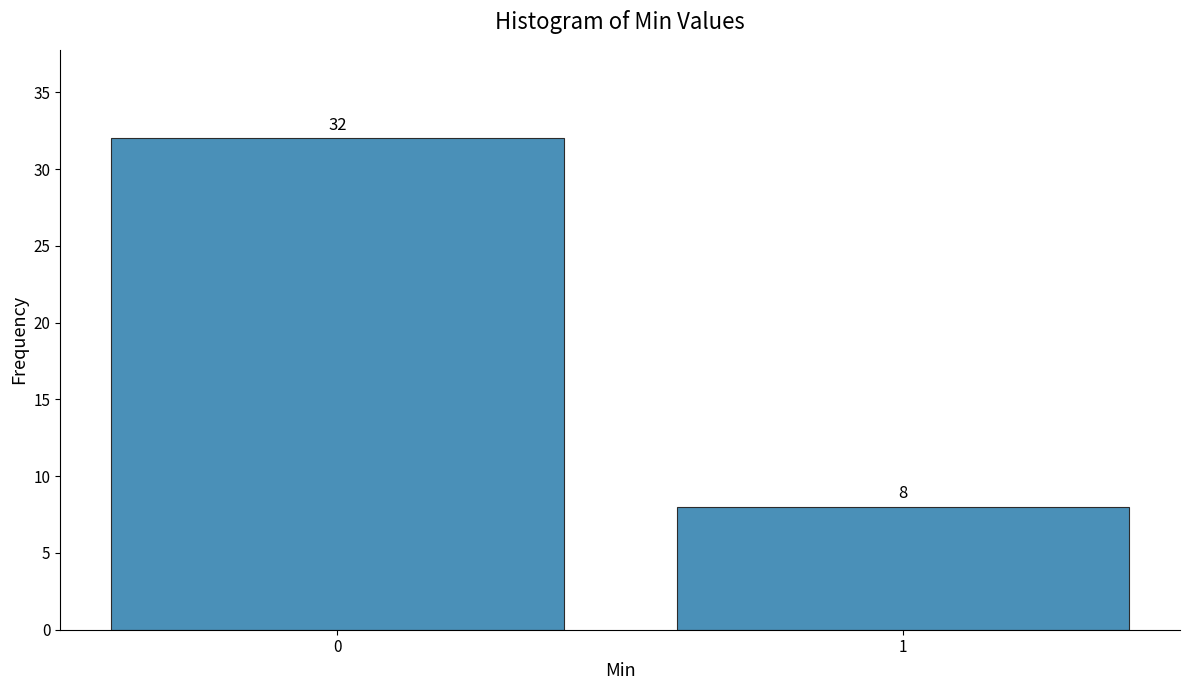

Reading left to right, list all the values displayed in this chart.

0=32	1=8